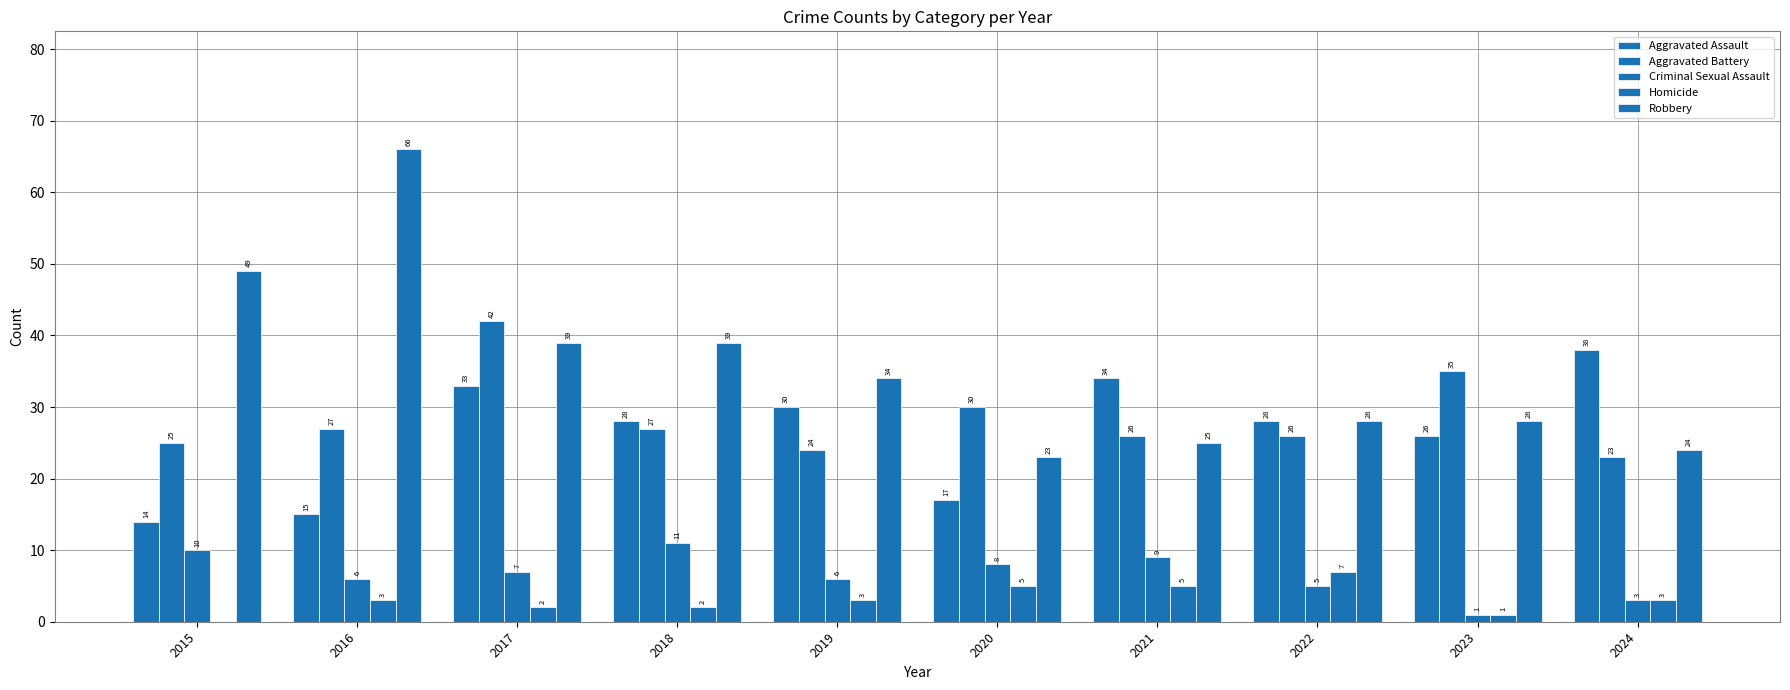

How many series are shown in this chart?

5